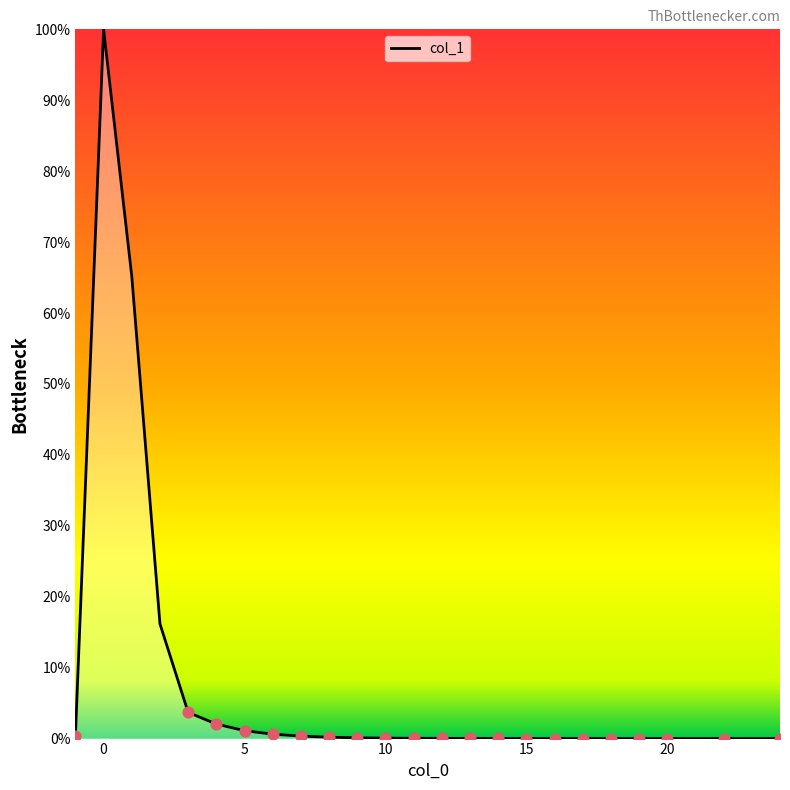

What is the maximum value shown in the chart?

100.0